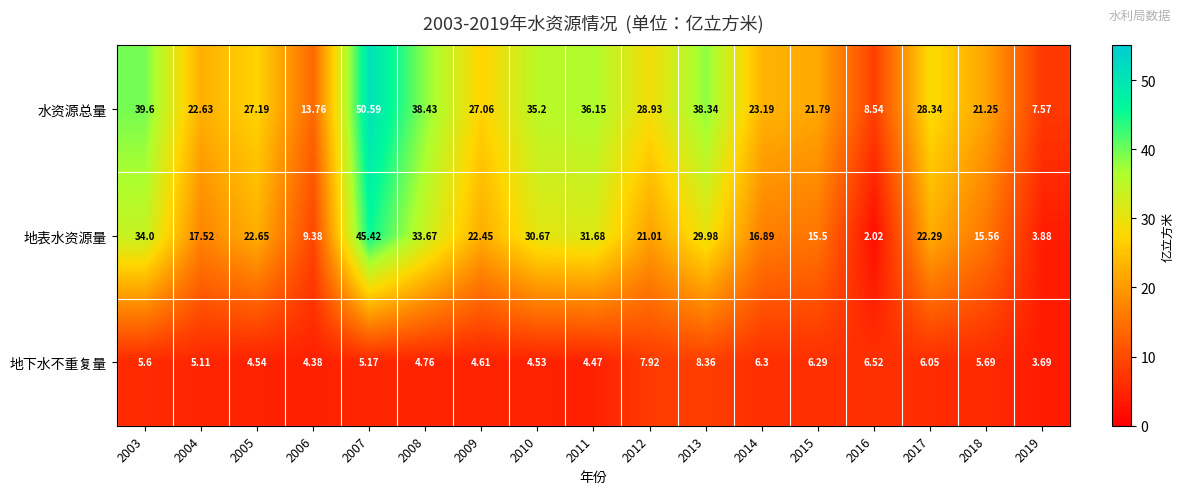

Which series has the widest spread of values?

地表水资源量